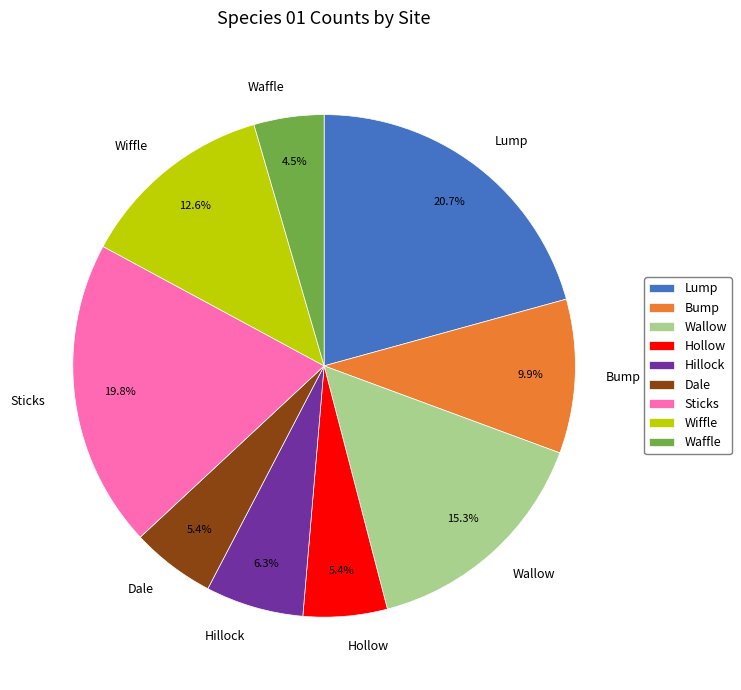

How many slices are in this pie chart?

9